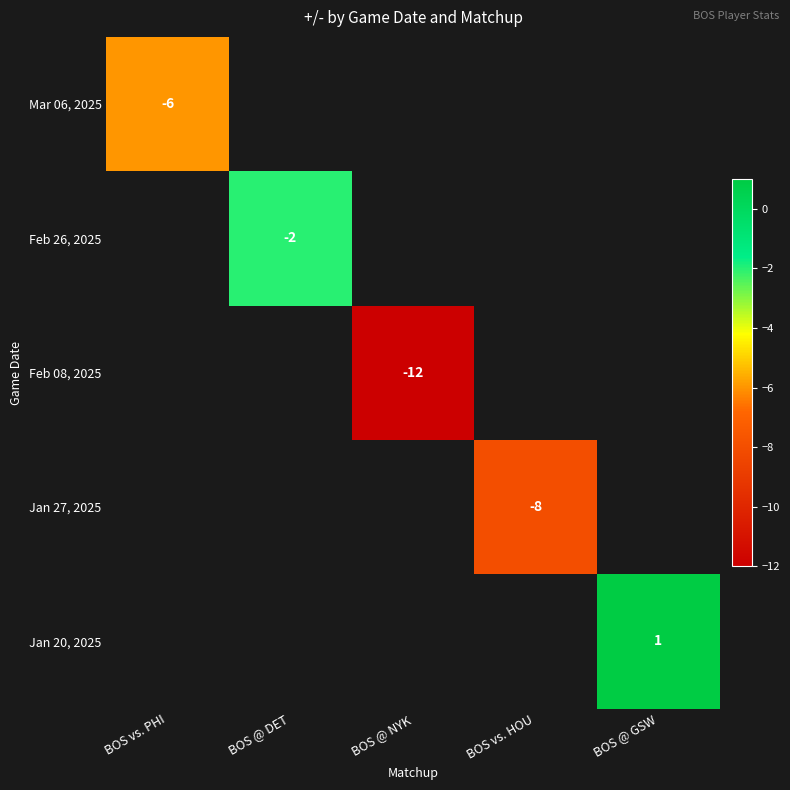

Is it true that Mar 06, 2025 equals -8 at BOS vs. PHI?

False